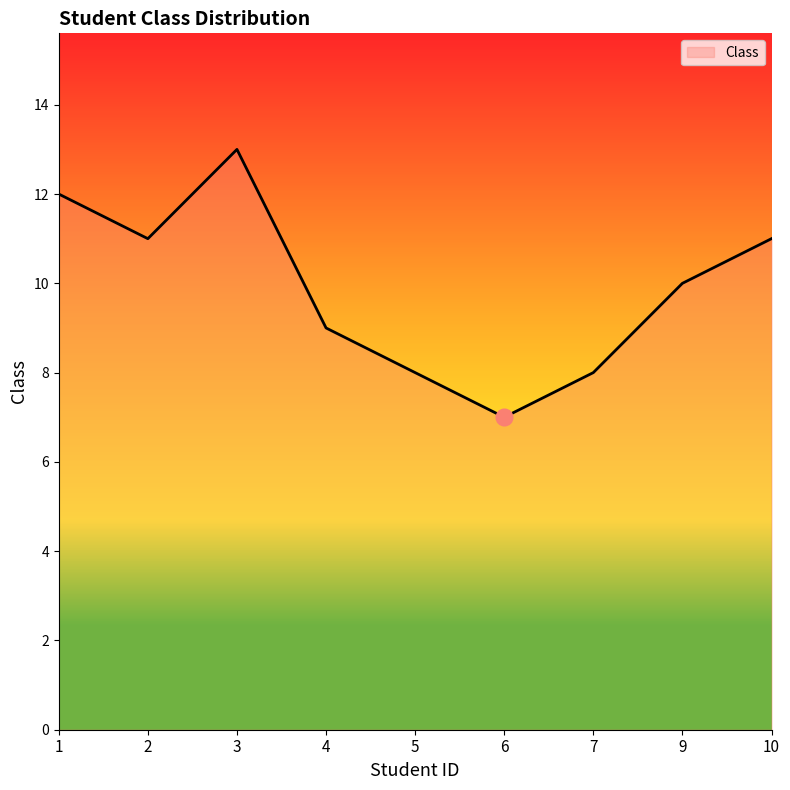

How many lines are shown in the chart?

1